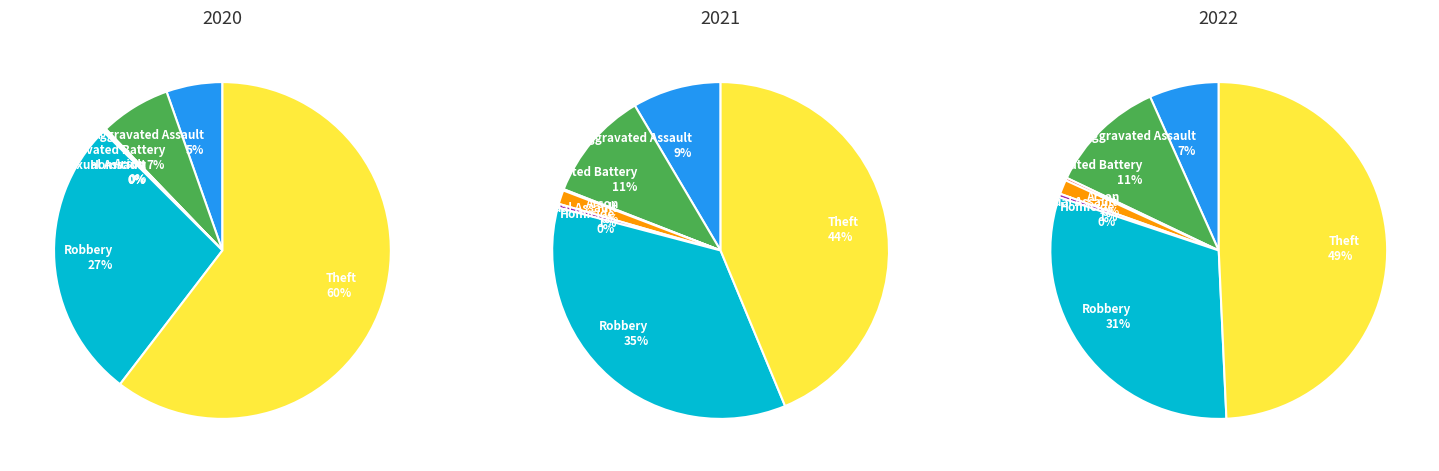

What percentage do Aggravated Battery and Aggravated Assault together represent?

12.2%